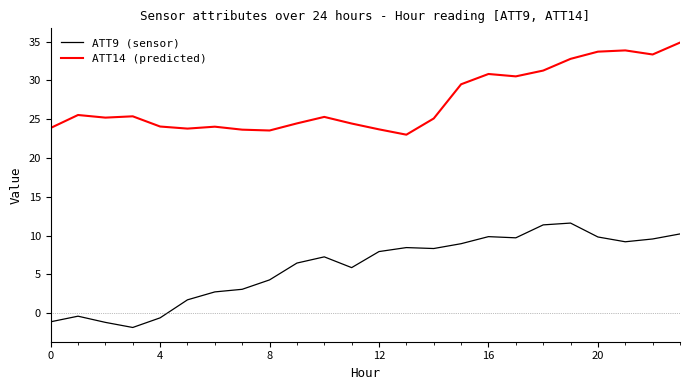

Which series has the largest total across all categories?

ATT14 (predicted)